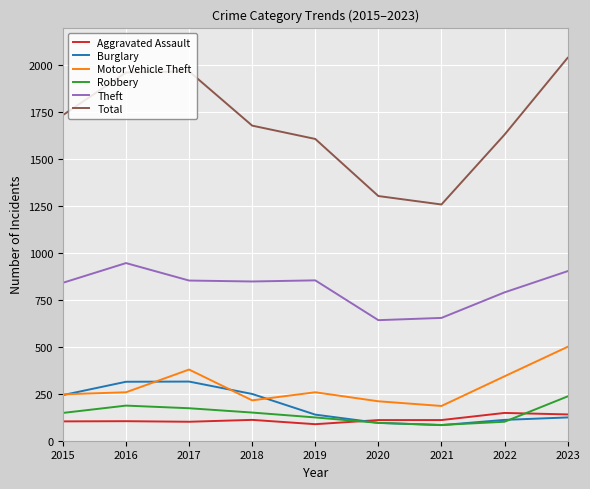

Which series has the largest total across all categories?

Total